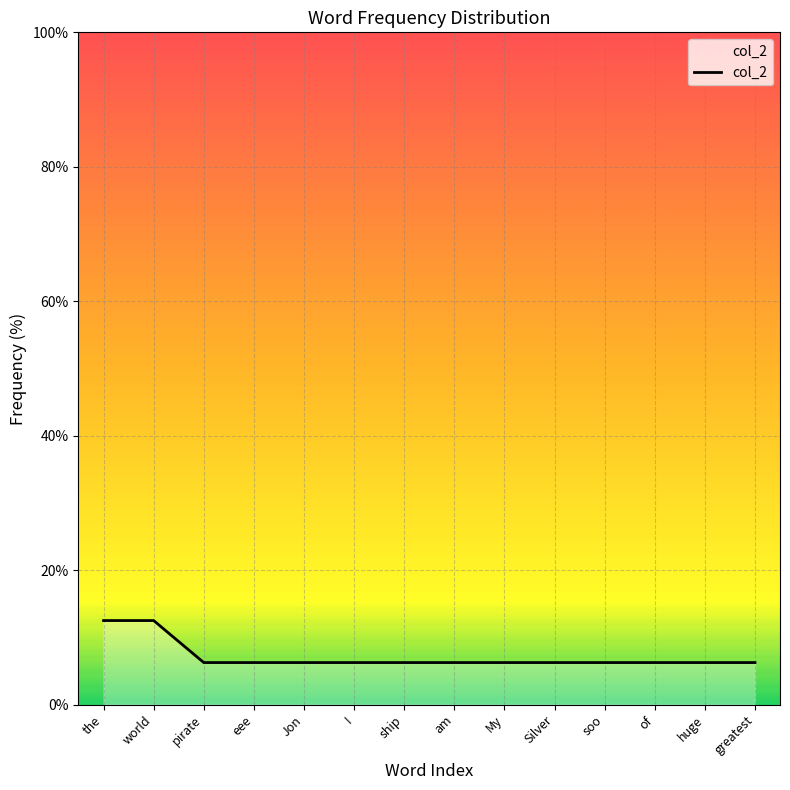

What position from the right is world?

13